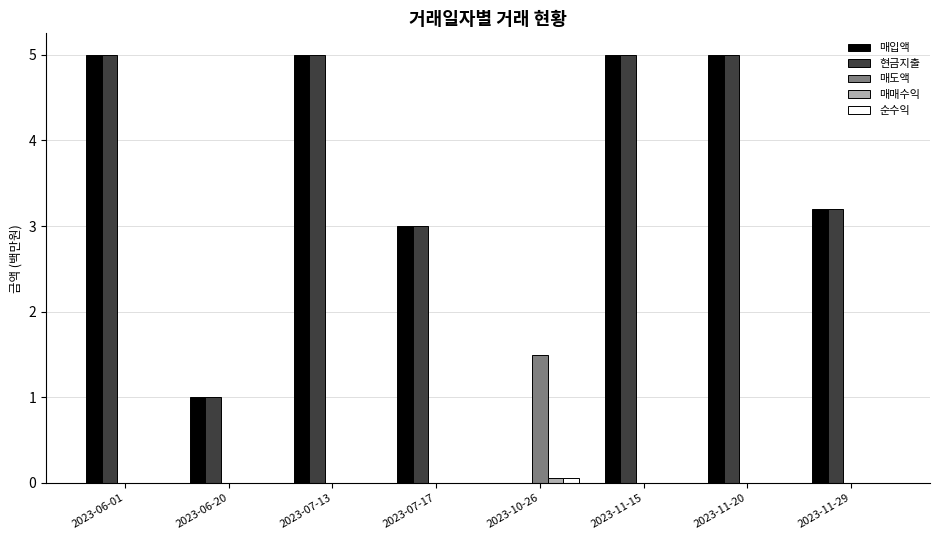

What is the total value across all series at 2023-06-20?

2.0